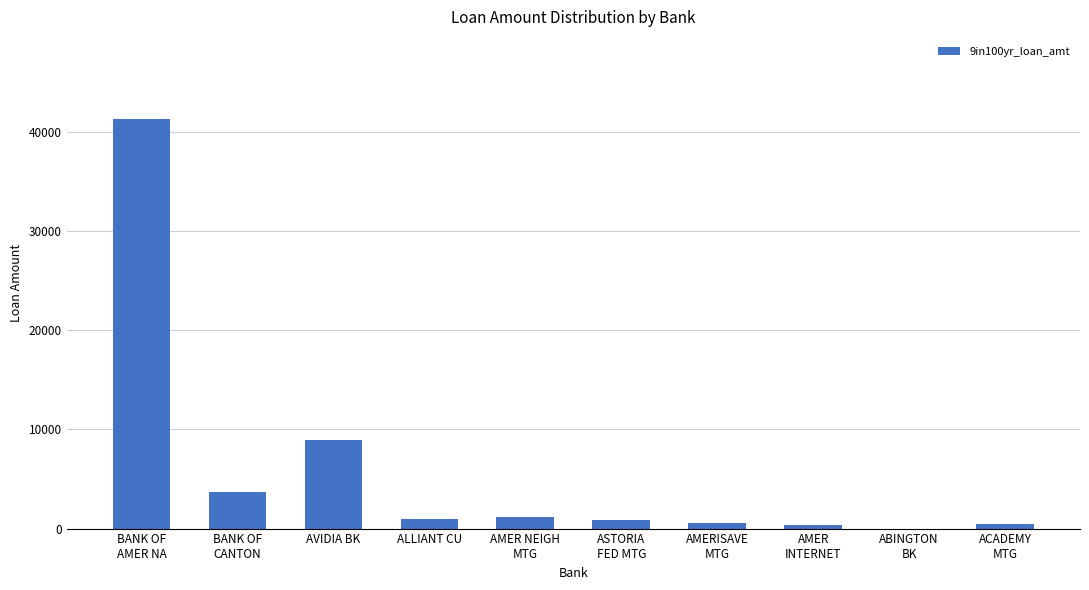

True or false: the data shows 999 at ALLIANT CU.

True